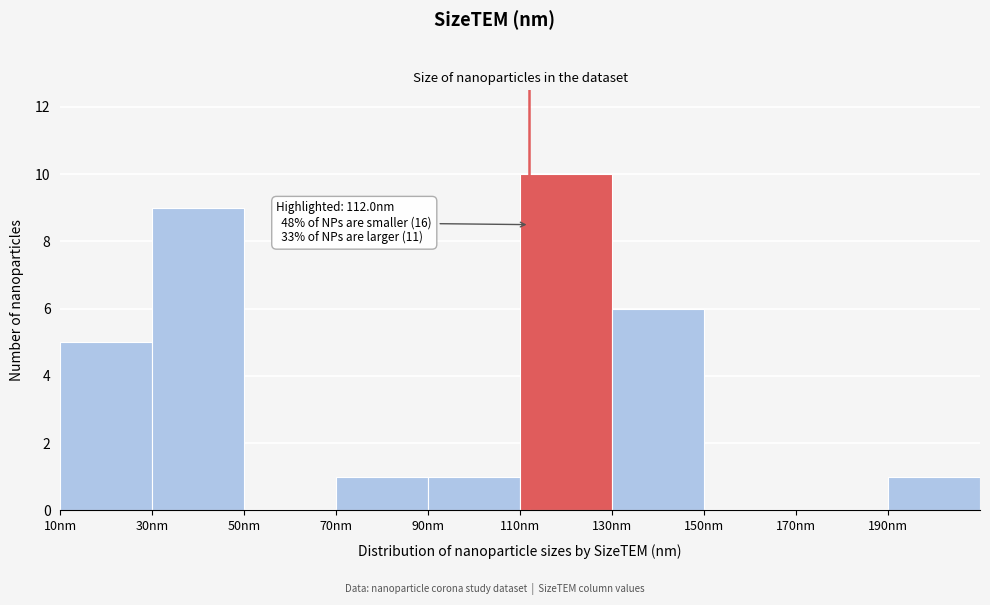

Which range on the x-axis has the tallest bar?

110 to 130